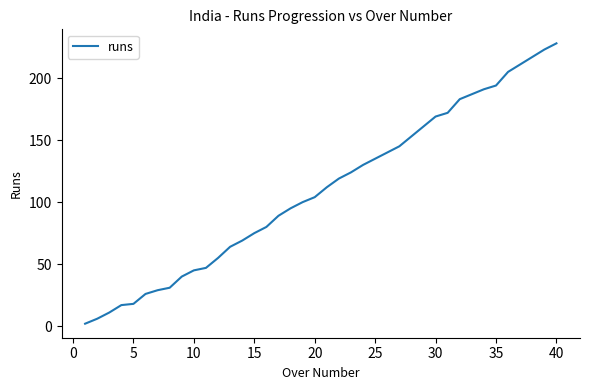

What is the greatest value displayed?

228